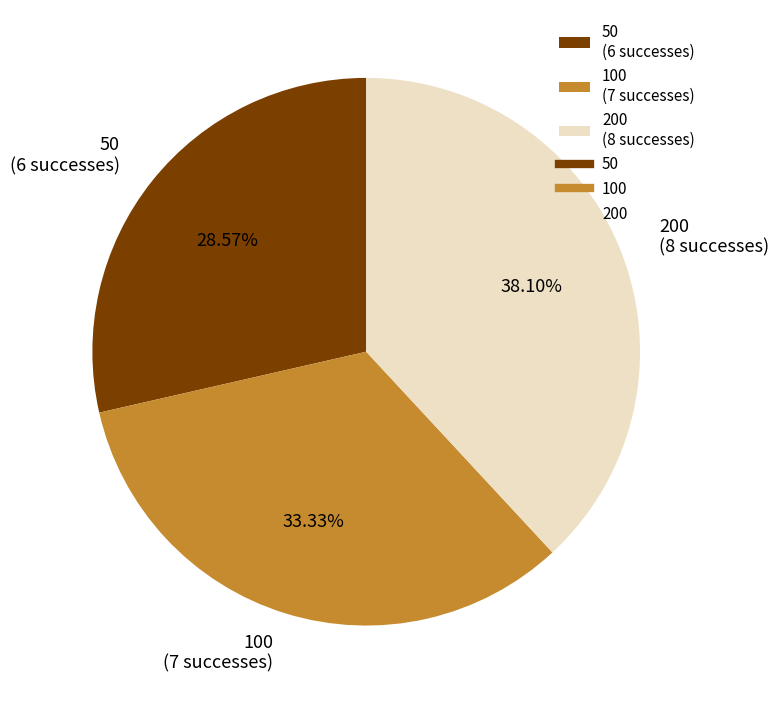

To the nearest percent, what is the difference between the largest and smallest slice percentages?

10%